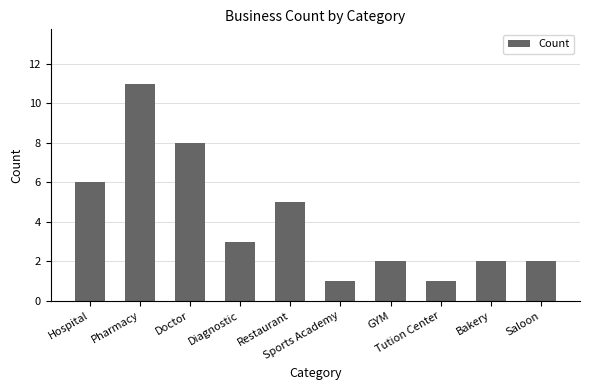

How many values are between 2 and 6?

6